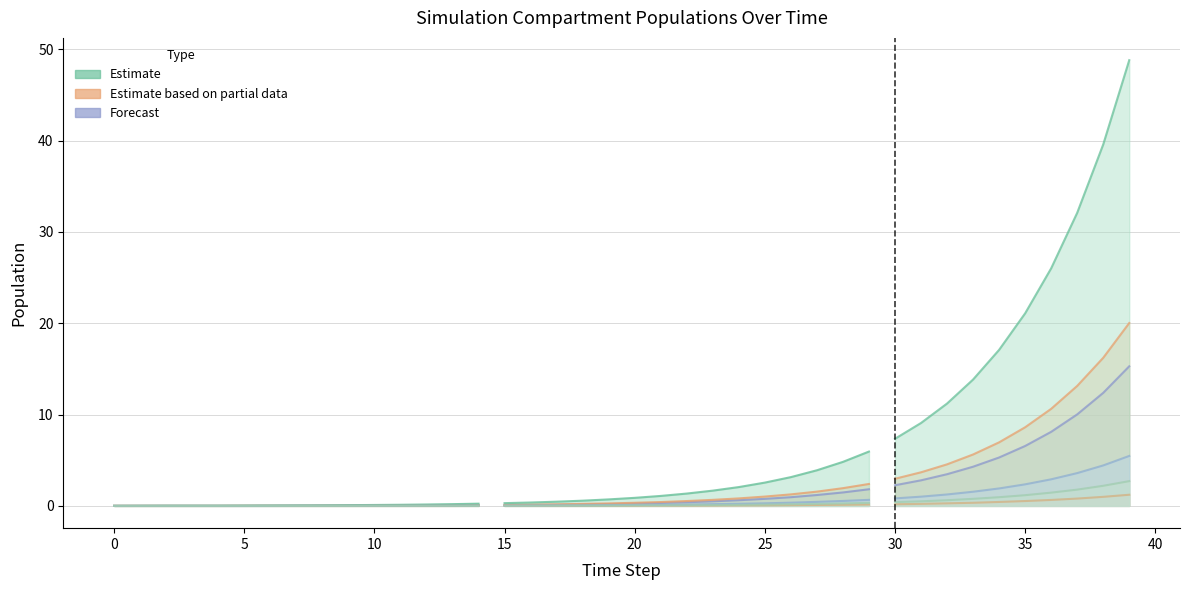

True or false: col_4 has a value of 1.0 at 23.

False